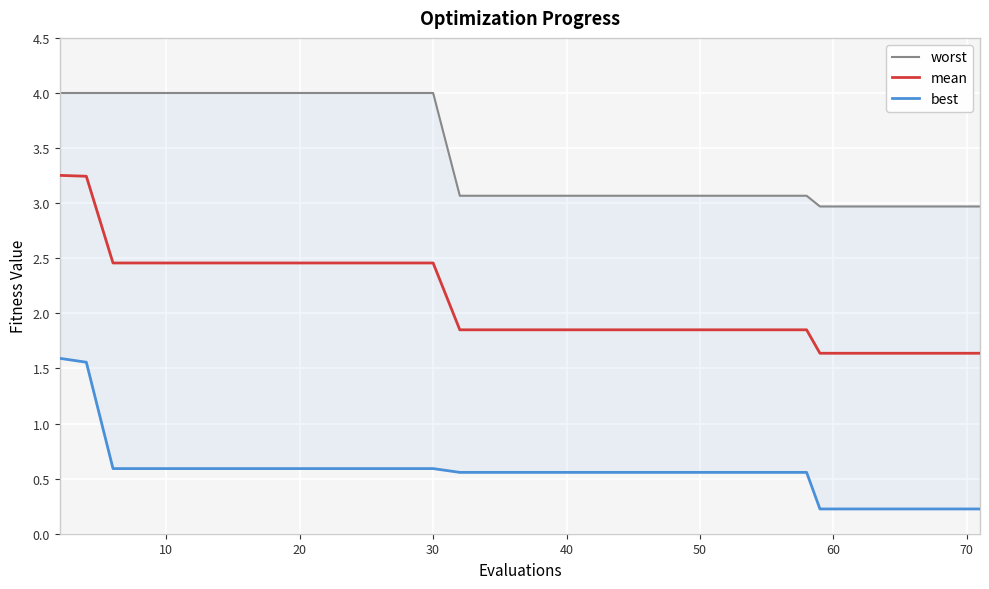

Is it true that mean equals 1.5 at 10?

False